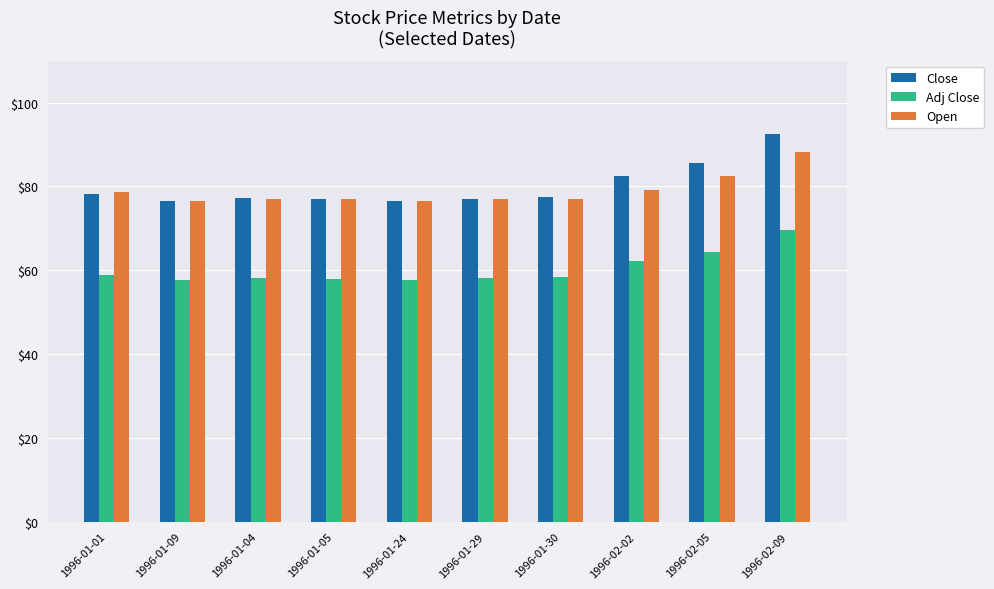

What is the difference between the second highest and minimum values in the Open series?

6.1